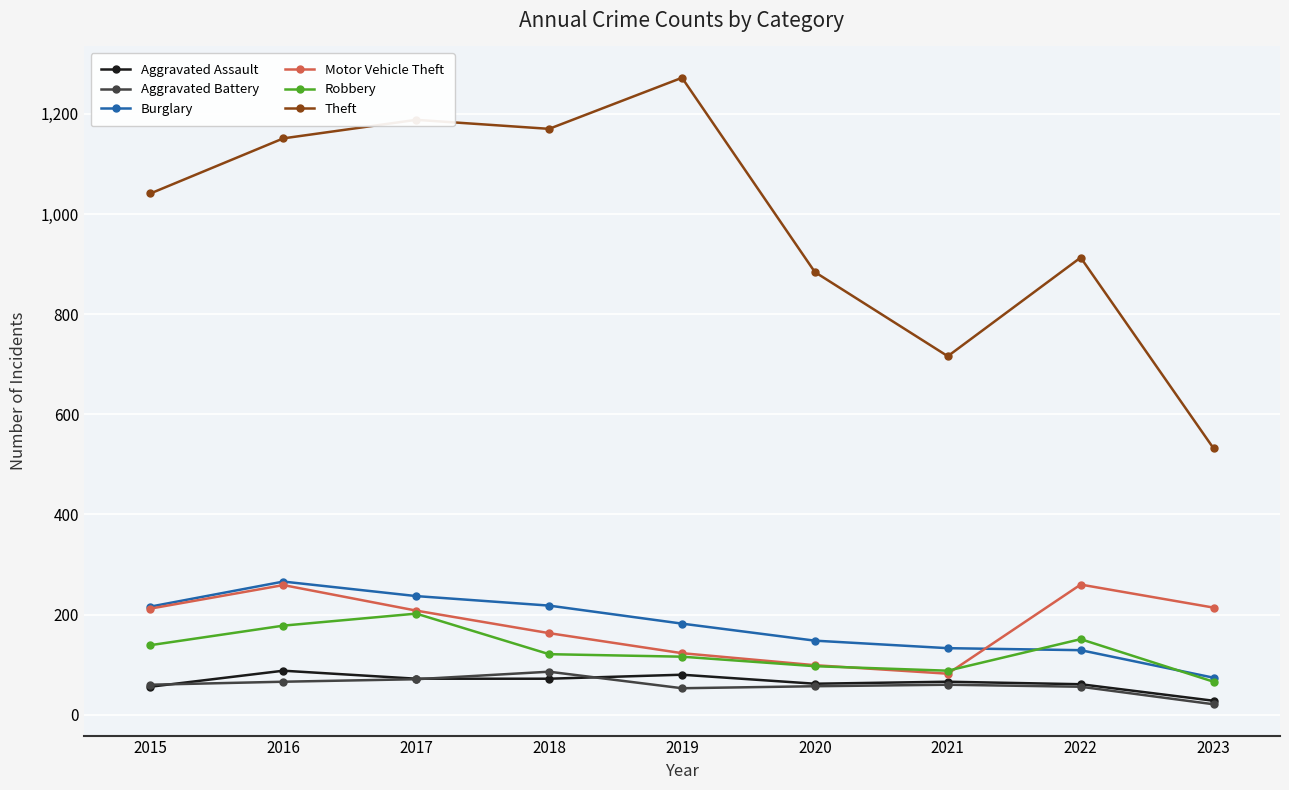

Where is the first local maximum for Burglary?

2016